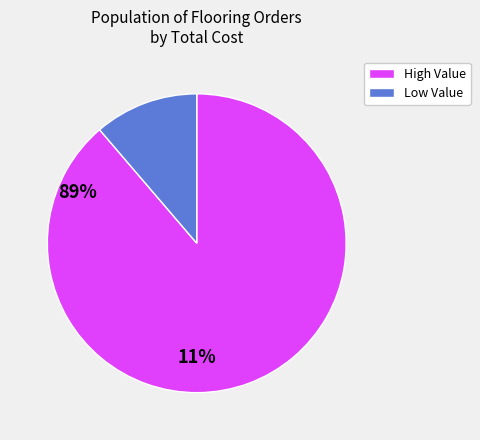

Is there any slice that represents more than half of the pie?

Yes